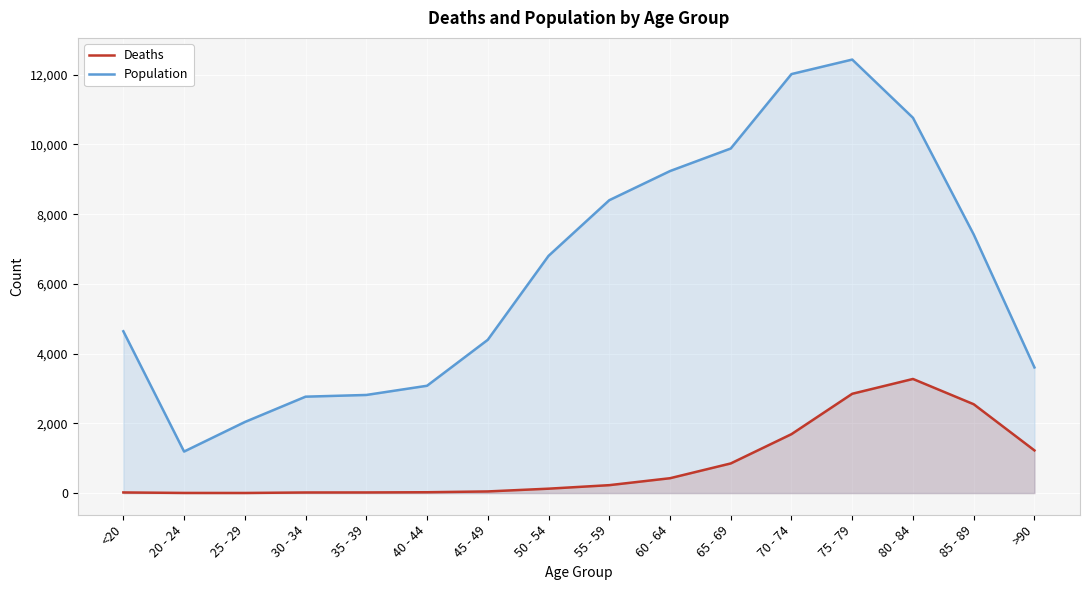

What is the difference between the maximum and minimum values in the Deaths series?

3270